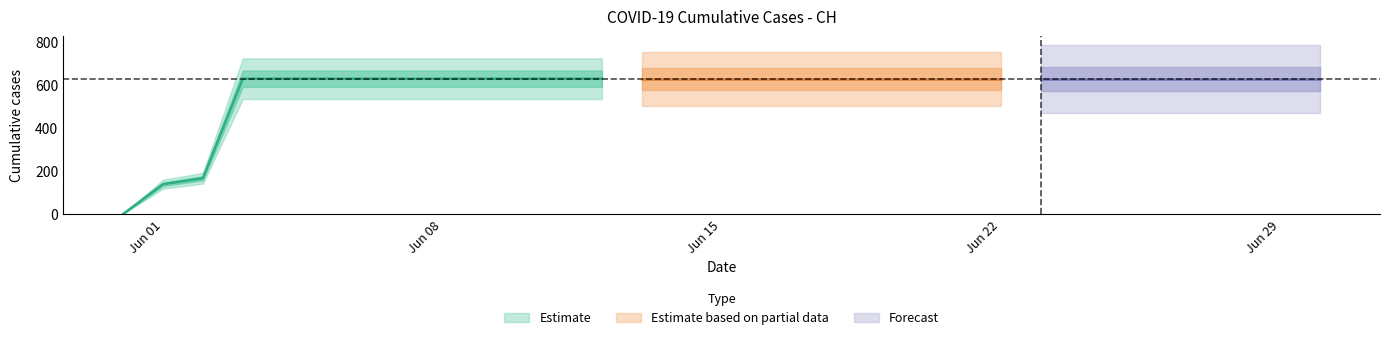

What position from the left is 2020-06-29?

30